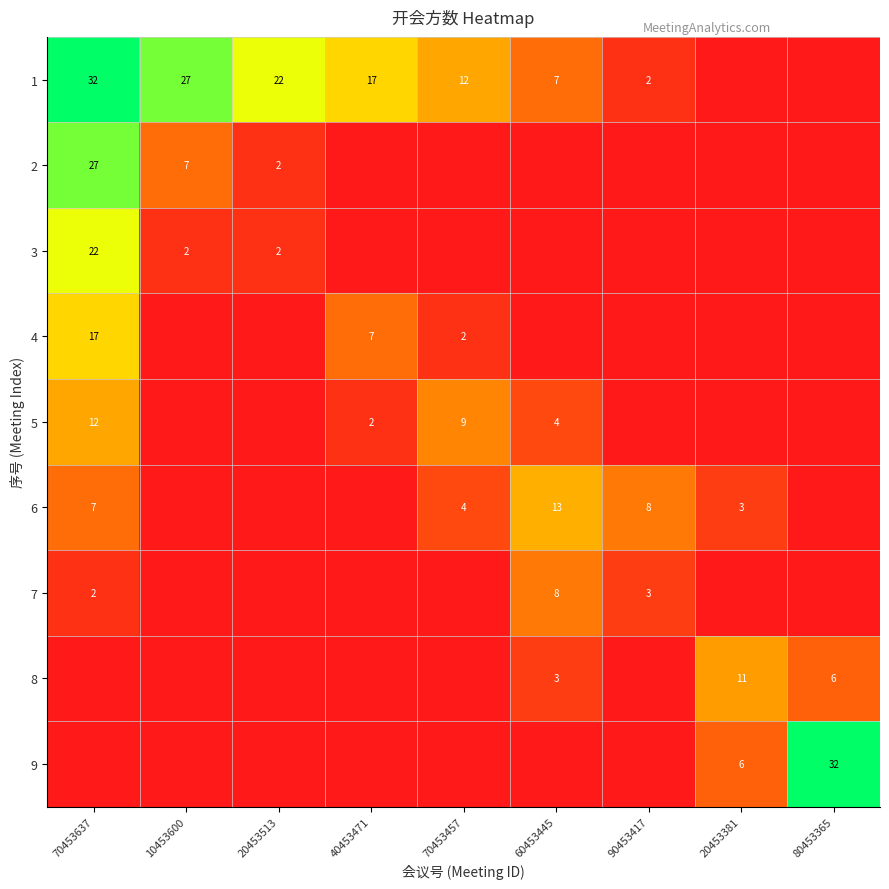

The 1 series shows 17 at 40453471. True or false?

True